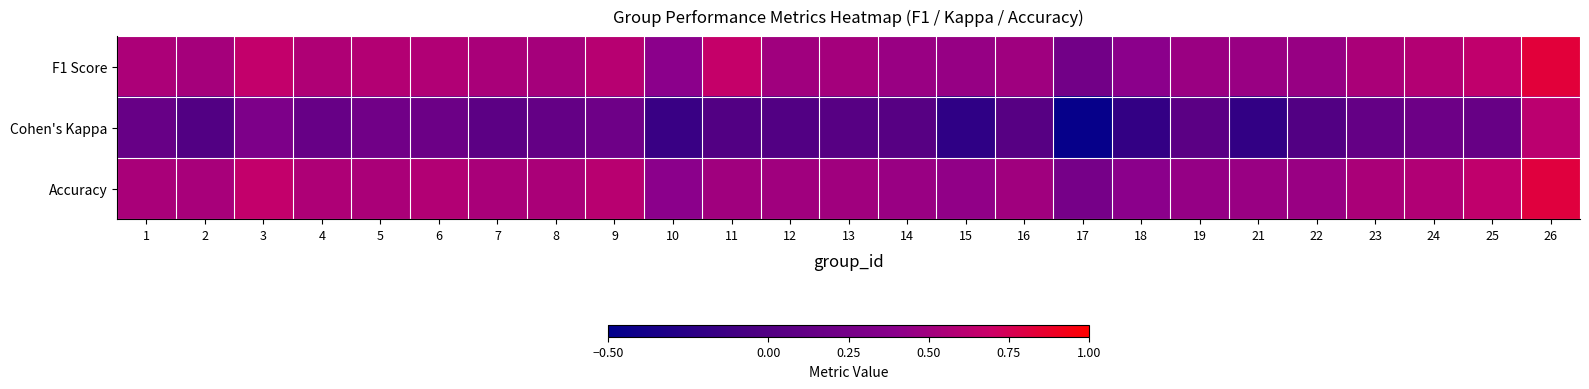

Reading left to right, extract all data points from this chart.

F1 Score: 1=0.5	2=0.5	3=0.7	4=0.6	5=0.6	6=0.6	7=0.5	8=0.5	9=0.6	10=0.4	11=0.7	12=0.5	13=0.5	14=0.5	15=0.5	16=0.5	17=0.2	18=0.4	19=0.5	21=0.5	22=0.5	23=0.5	24=0.6	25=0.6	26=0.8
Cohen's Kappa: 1=0.2	2=0.0	3=0.3	4=0.2	5=0.2	6=0.2	7=0.1	8=0.1	9=0.2	10=-0.2	11=0.0	12=0.0	13=0.0	14=0.0	15=-0.2	16=0.0	17=-0.5	18=-0.2	19=0.1	21=-0.2	22=0.0	23=0.1	24=0.2	25=0.1	26=0.6
Accuracy: 1=0.5	2=0.5	3=0.7	4=0.6	5=0.5	6=0.6	7=0.5	8=0.5	9=0.6	10=0.4	11=0.5	12=0.5	13=0.5	14=0.5	15=0.4	16=0.5	17=0.3	18=0.4	19=0.4	21=0.5	22=0.5	23=0.5	24=0.6	25=0.6	26=0.8